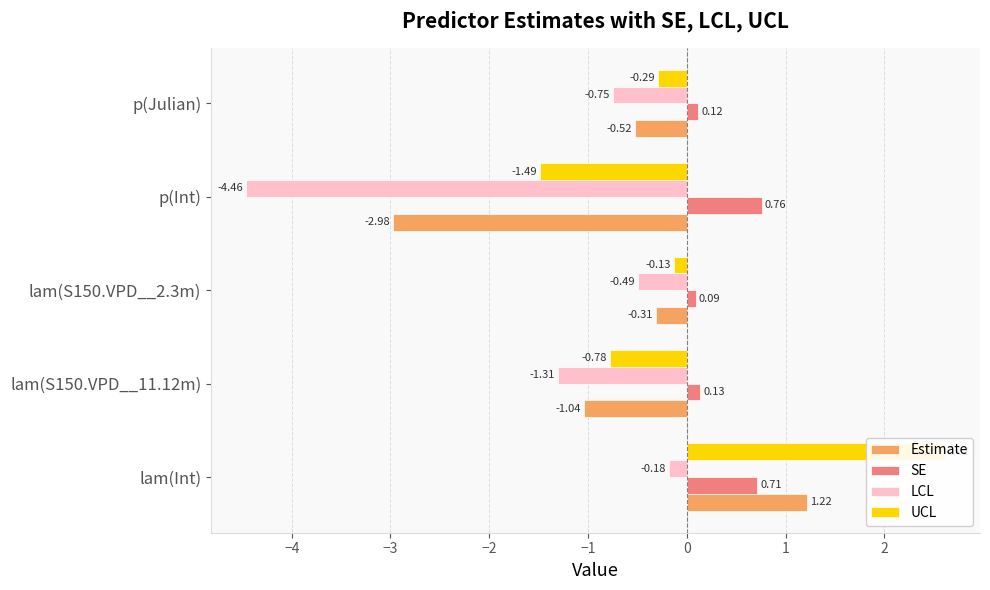

How many positive values does the Estimate series have?

1